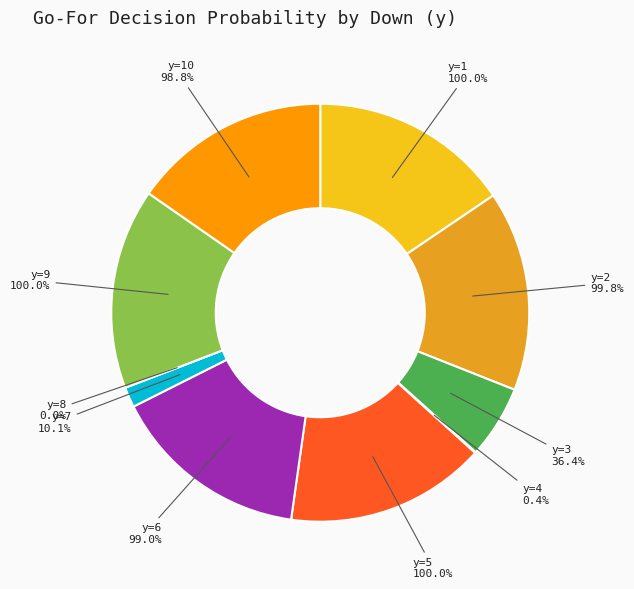

The y=5 slice represents 29% of the pie. True or false?

False